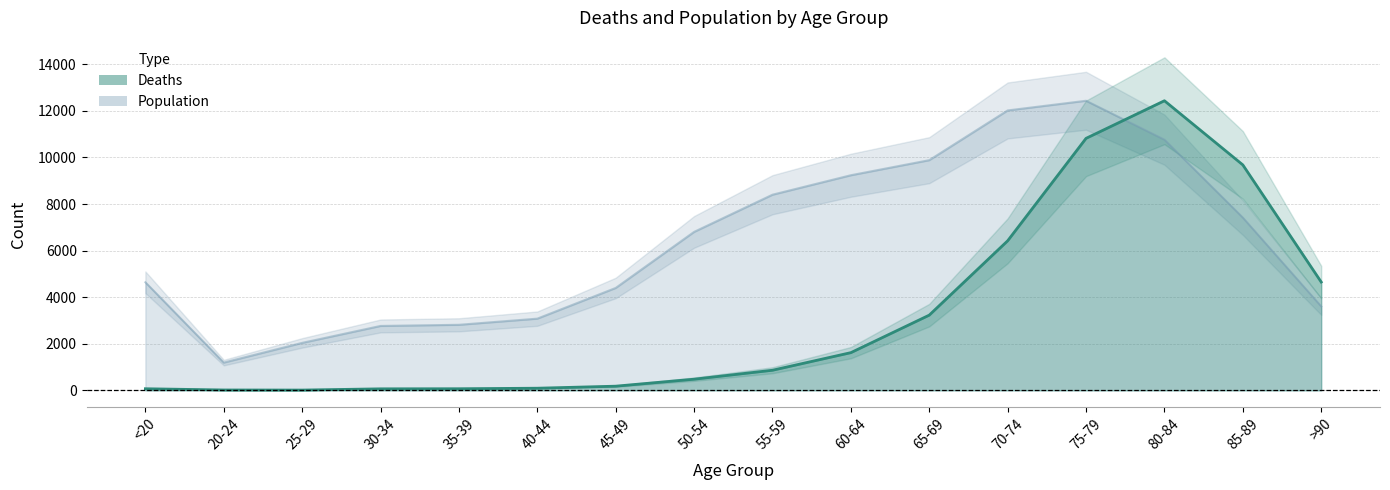

What position from the left is 25-29?

3